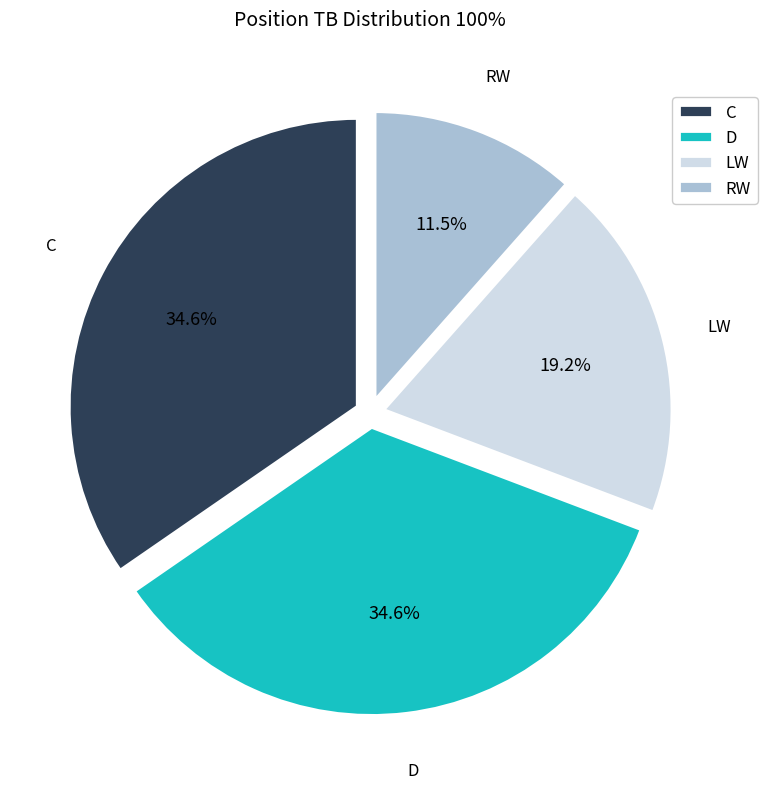

The C slice represents 25% of the pie. True or false?

False